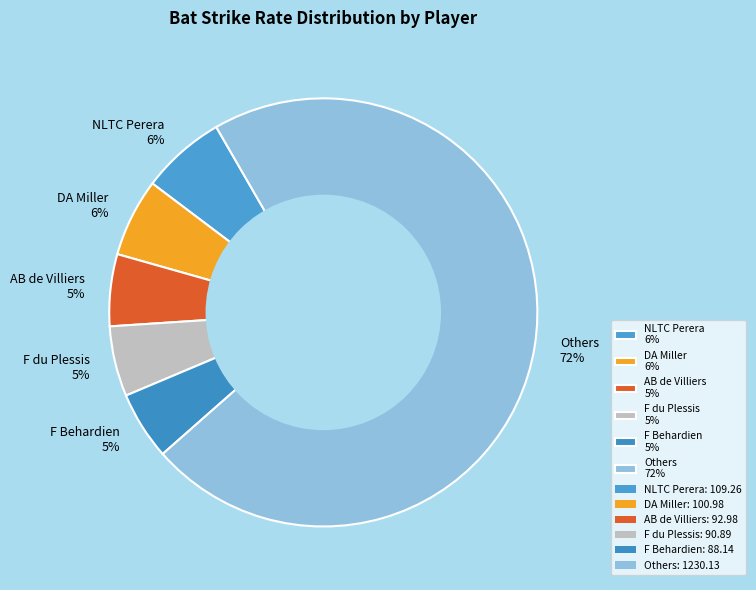

To the nearest percent, what is the average slice percentage?

17%